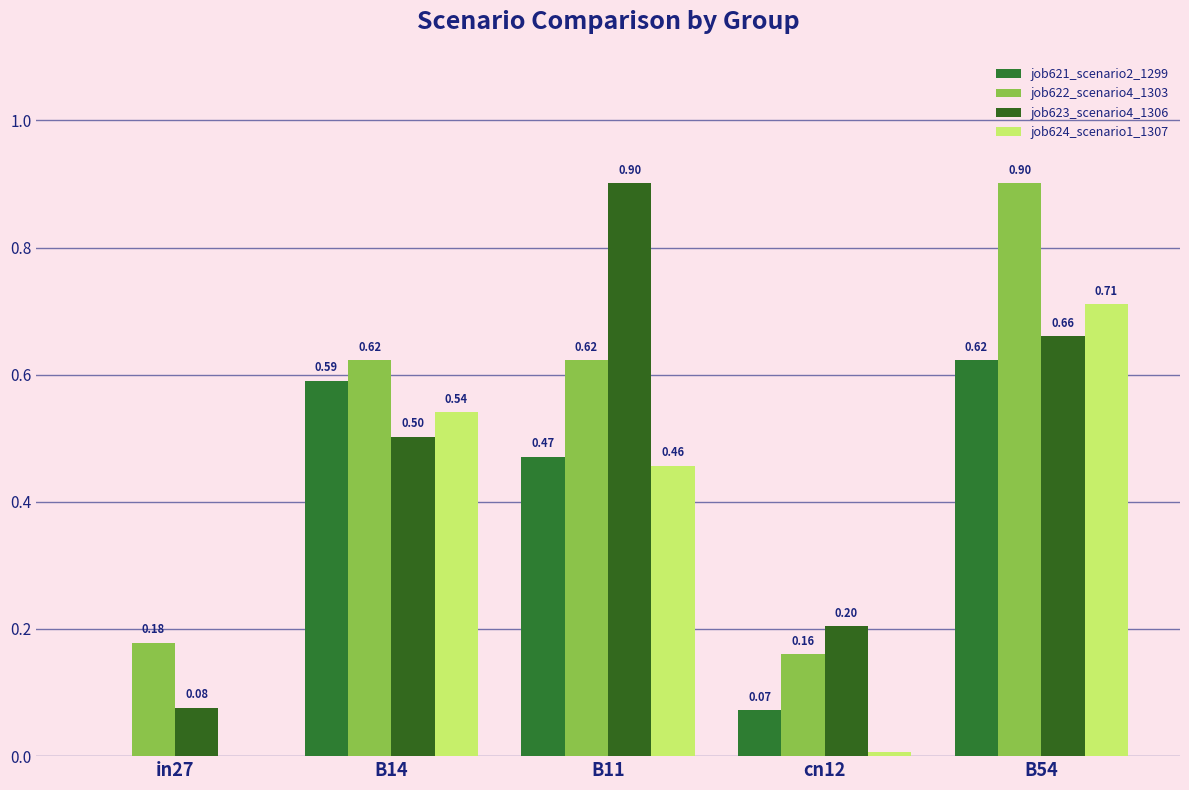

Reading left to right, what are all the values shown in this chart?

job621_scenario2_1299: in27=0.0	B14=0.6	B11=0.5	cn12=0.1	B54=0.6
job622_scenario4_1303: in27=0.2	B14=0.6	B11=0.6	cn12=0.2	B54=0.9
job623_scenario4_1306: in27=0.1	B14=0.5	B11=0.9	cn12=0.2	B54=0.7
job624_scenario1_1307: in27=0.0	B14=0.5	B11=0.5	cn12=0.0	B54=0.7